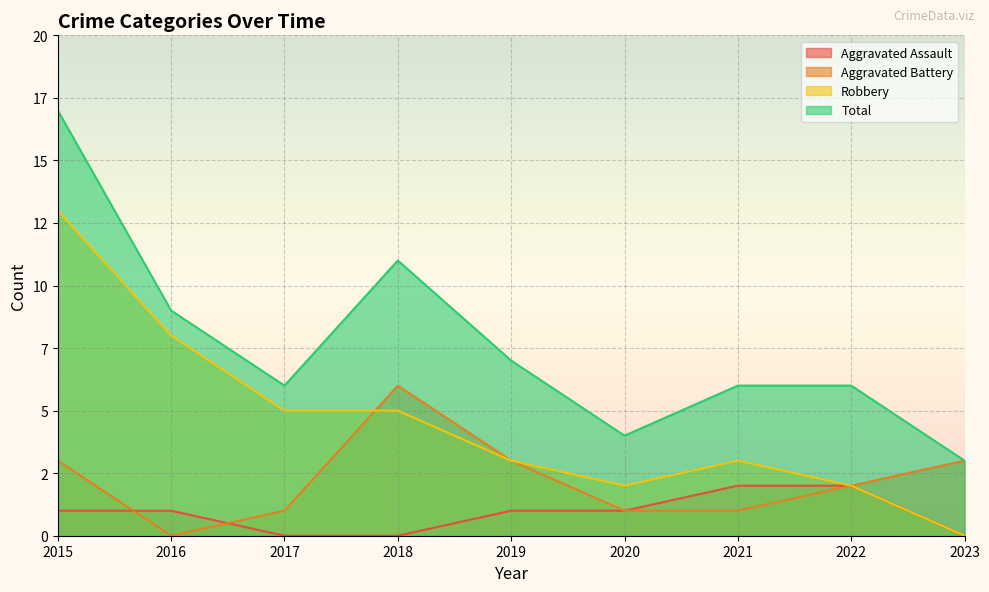

How many series are shown in this chart?

4